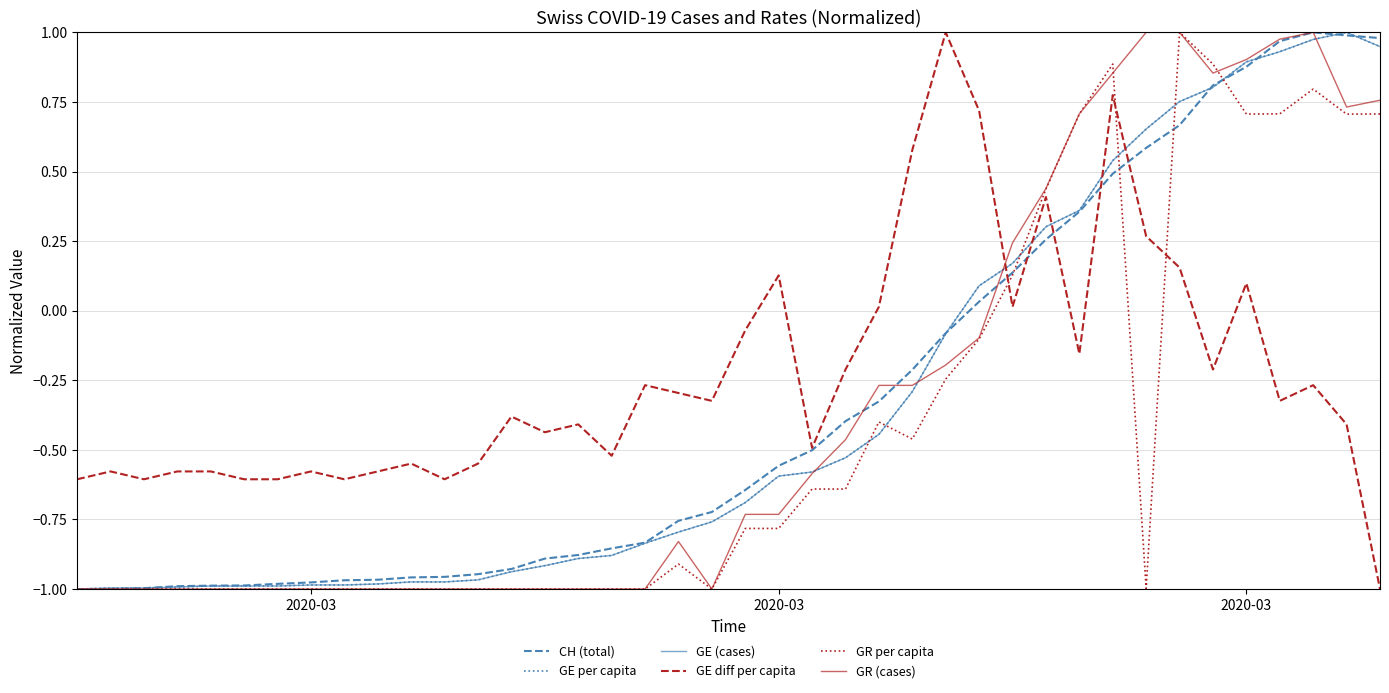

Does the chart display data point markers on the line(s)?

No